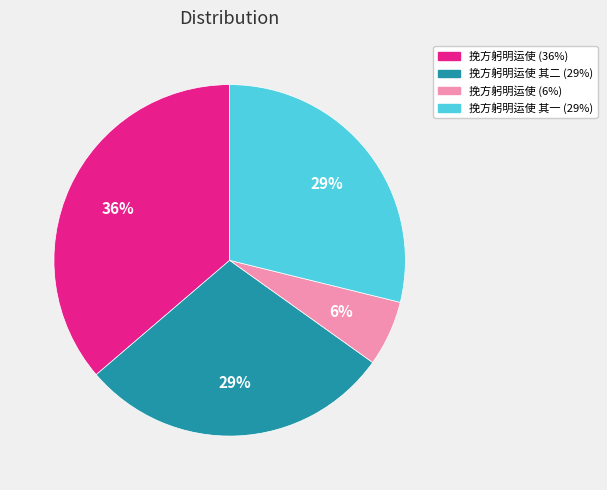

To the nearest percent, what is the difference between the largest and smallest slice percentages?

30%